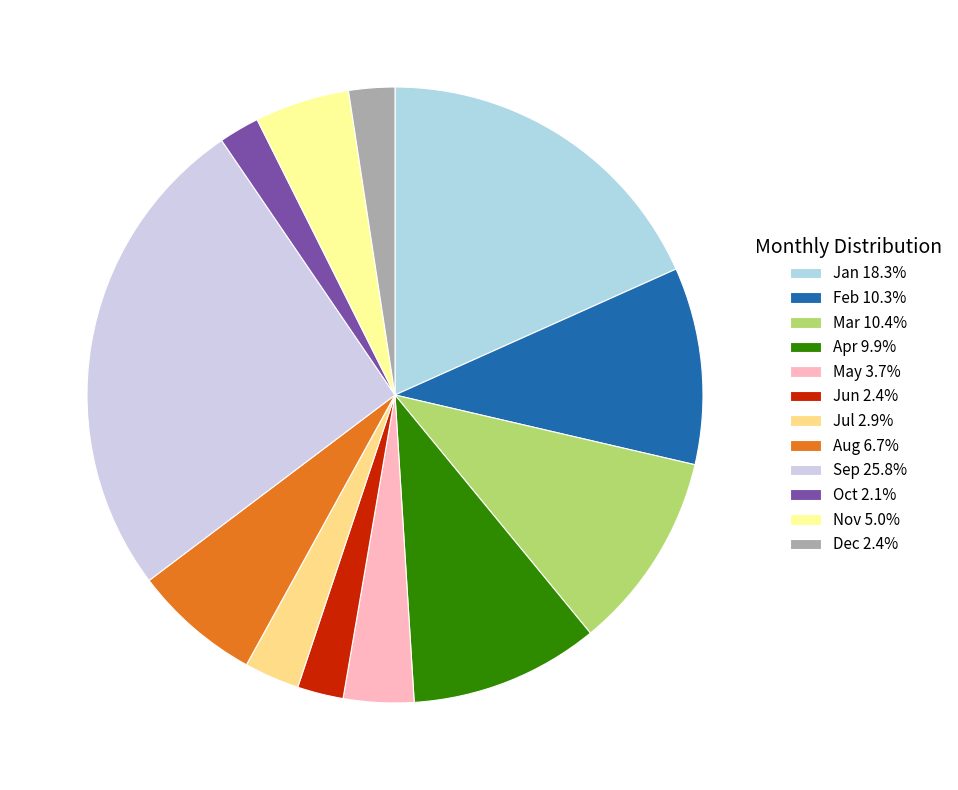

To the nearest percent, what percentage of the pie is Mar?

10%